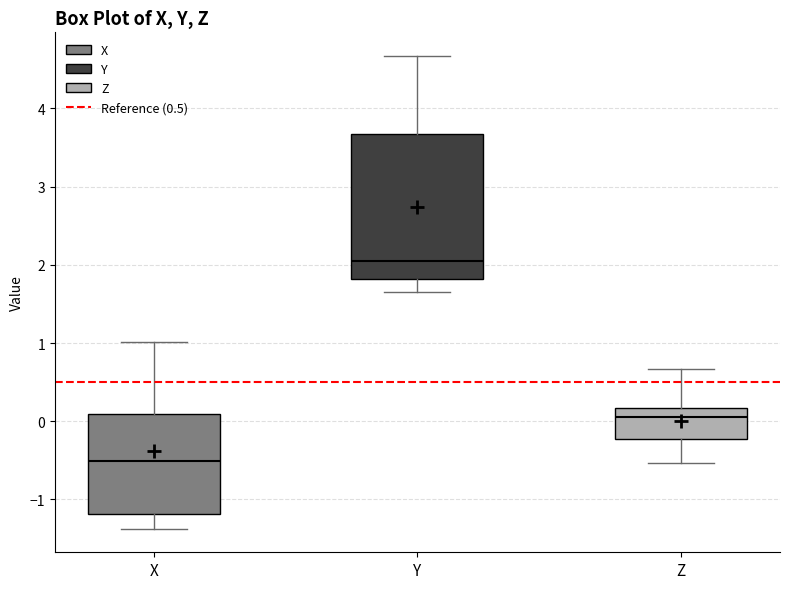

Reading left to right, transcribe this box plot: for each box, give where its median line is, the range the box spans, and where its two whiskers end, as read against the y-axis. The values are not printed on the chart, so give them approximately, as read against the axis.

X: median -0.5, box -1.2 to 0.1, whiskers -1.4 to 1.0
Y: median 2.0, box 1.8 to 3.7, whiskers 1.7 to 4.7
Z: median 0.1, box -0.2 to 0.2, whiskers -0.5 to 0.7